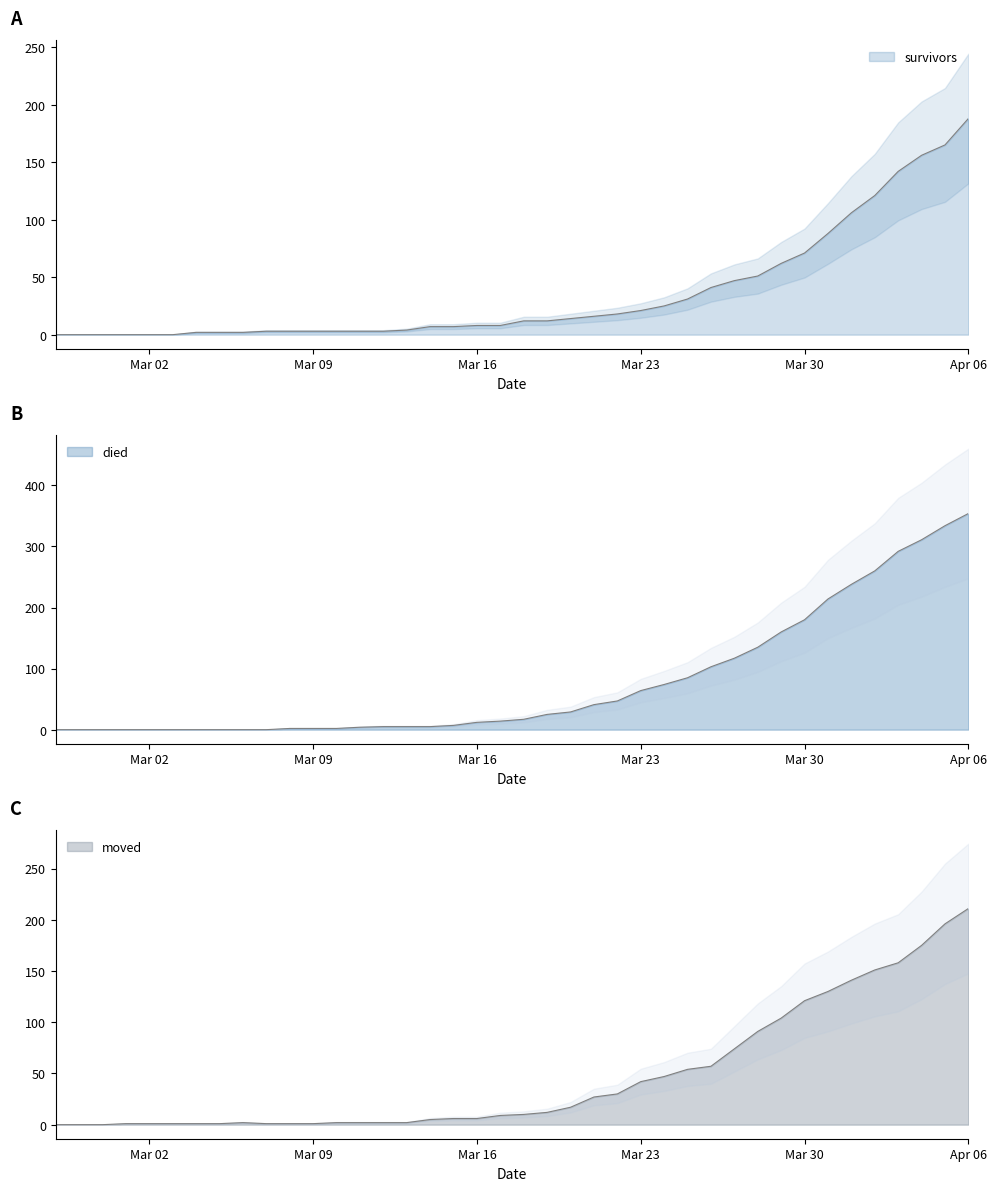

What are all the series names shown in the legend?

died, survivors, moved